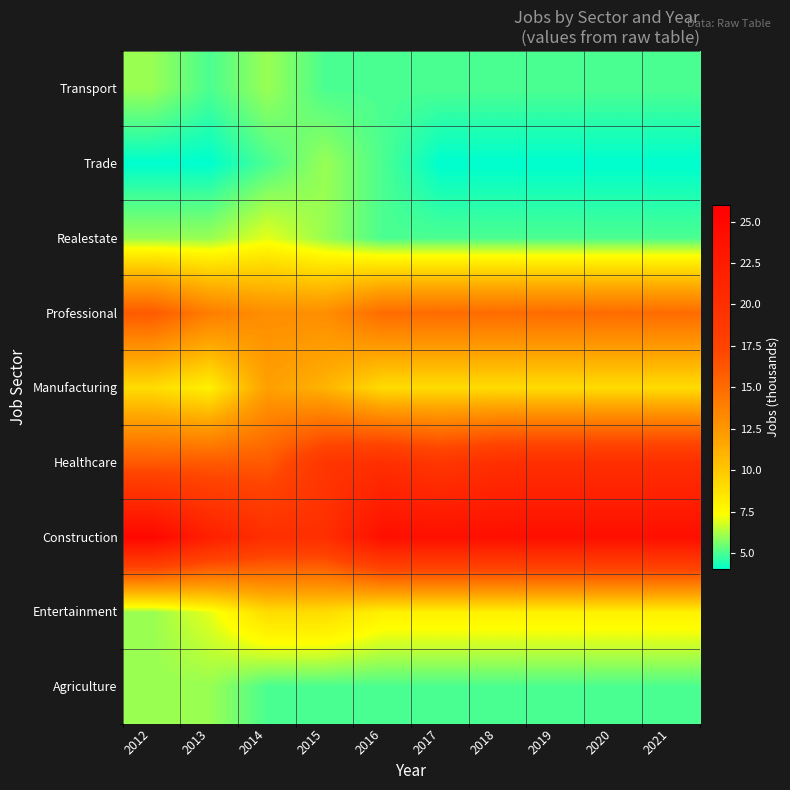

Reading left to right, transcribe all the data shown in this chart.

Agriculture: 2012=6	2013=6	2014=5	2015=5	2016=5	2017=5	2018=5	2019=5	2020=5	2021=5
Entertainment: 2012=6	2013=7	2014=9	2015=9	2016=8	2017=8	2018=8	2019=8	2020=8	2021=8
Construction: 2012=25	2013=22	2014=20	2015=20	2016=24	2017=24	2018=24	2019=24	2020=24	2021=24
Healthcare: 2012=16	2013=16	2014=16	2015=19	2016=20	2017=19	2018=20	2019=20	2020=20	2021=20
Manufacturing: 2012=9	2013=8	2014=12	2015=11	2016=9	2017=9	2018=9	2019=9	2020=9	2021=9
Professional: 2012=16	2013=14	2014=13	2015=13	2016=15	2017=15	2018=15	2019=15	2020=15	2021=15
Realestate: 2012=6	2013=6	2014=7	2015=6	2016=5	2017=5	2018=5	2019=5	2020=5	2021=5
Trade: 2012=4	2013=4	2014=5	2015=6	2016=5	2017=4	2018=4	2019=4	2020=4	2021=4
Transport: 2012=6	2013=5	2014=6	2015=5	2016=5	2017=5	2018=5	2019=5	2020=5	2021=5